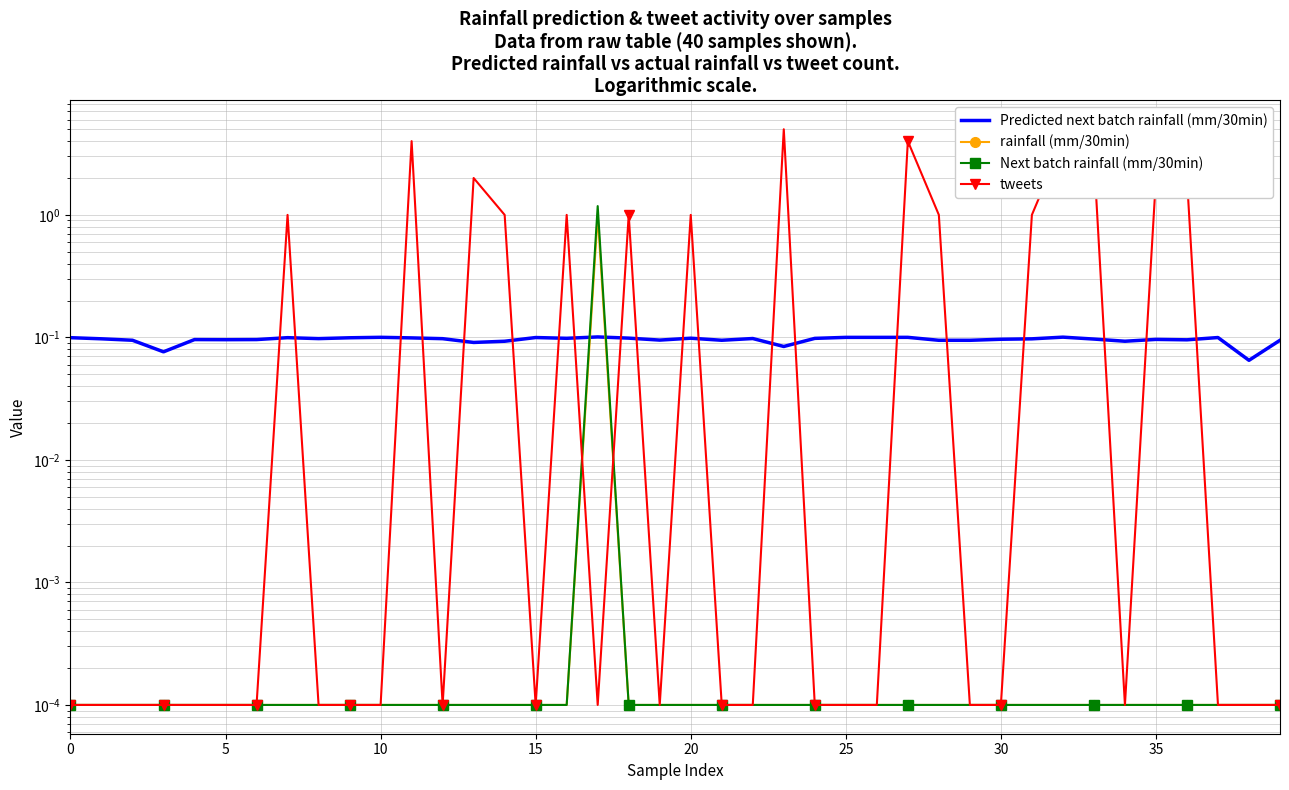

True or false: rainfall (mm/30min) and Next batch rainfall (mm/30min) intersect in this chart.

False